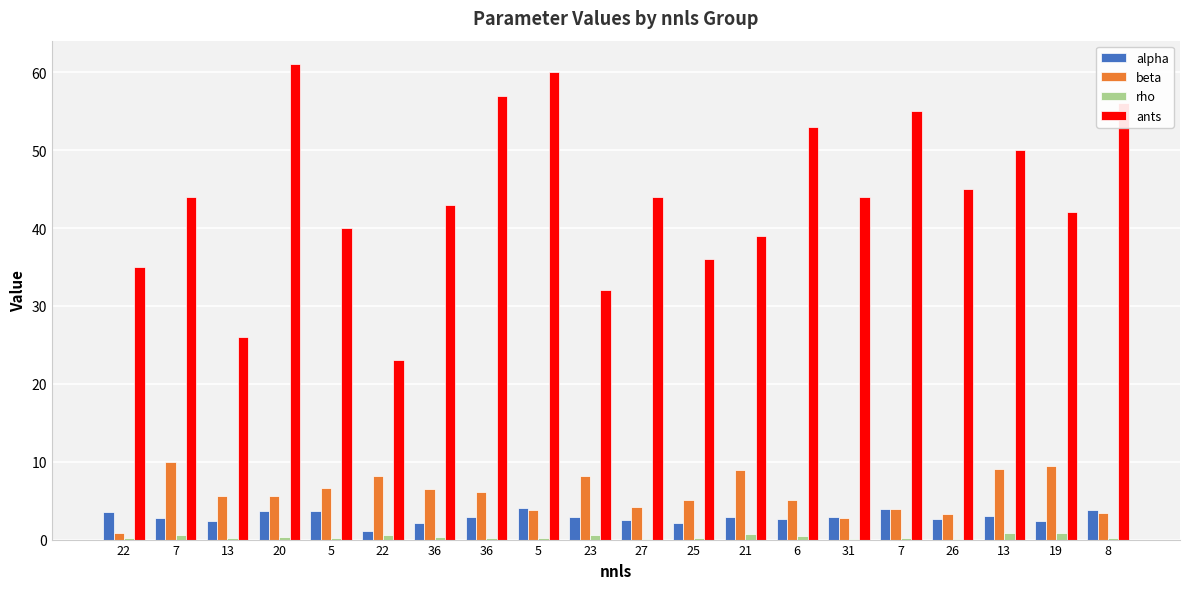

Which label corresponds to the largest value in the chart?

20